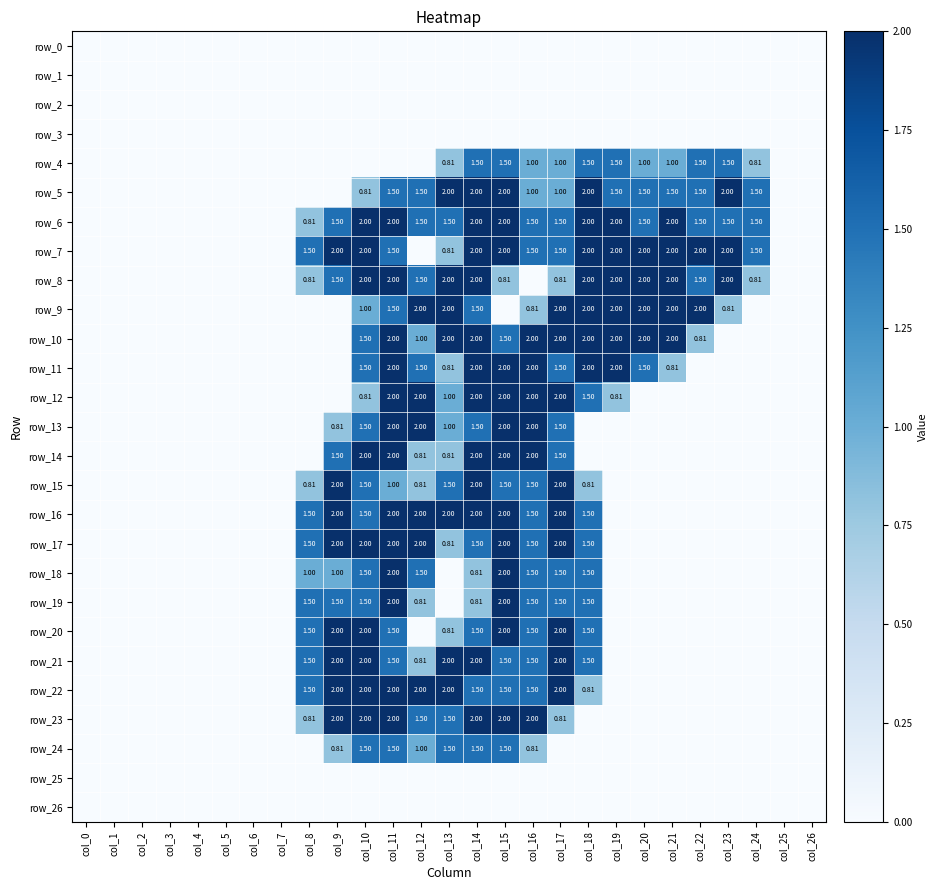

Rank the series by their maximum value, from lowest to highest.

row_0, row_1, row_2, row_3, row_25, row_26, row_4, row_24, row_5, row_6, row_7, row_8, row_9, row_10, row_11, row_12, row_13, row_14, row_15, row_16, row_17, row_18, row_19, row_20, row_21, row_22, row_23